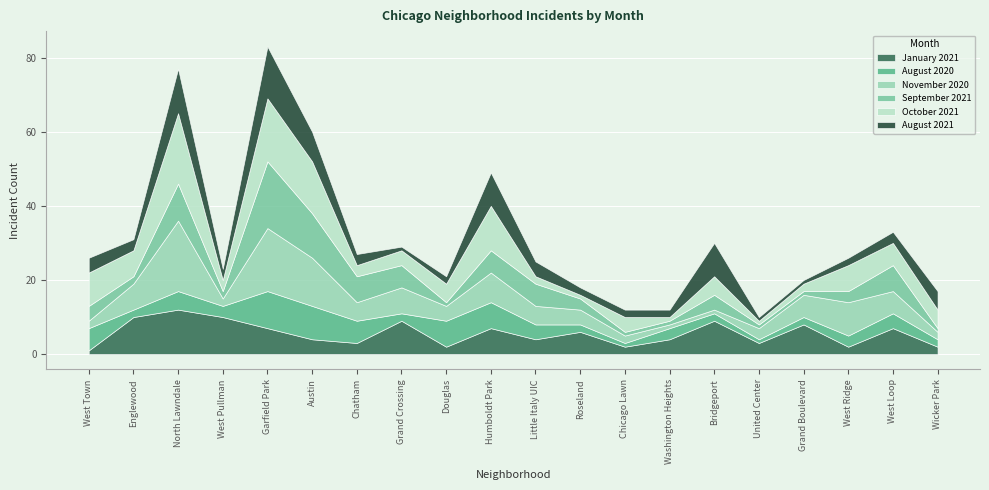

What is the difference between the second highest and minimum values in the September 2021 series?

11